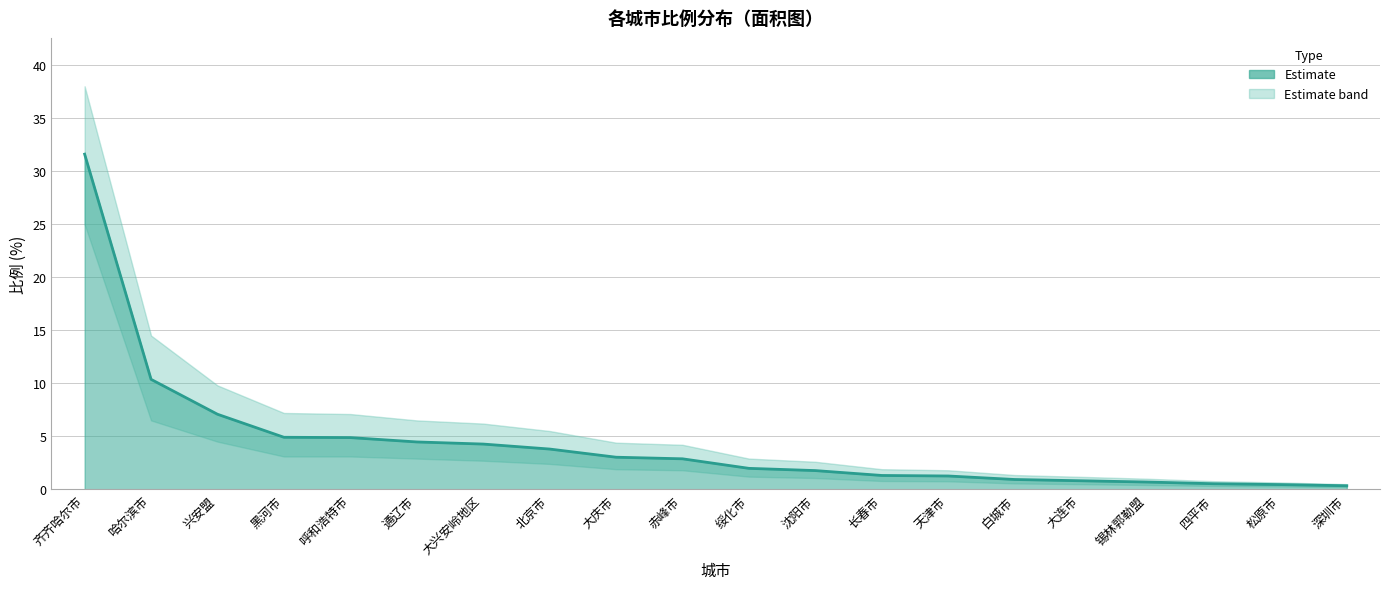

What is the difference between the second highest and minimum values?

10.0